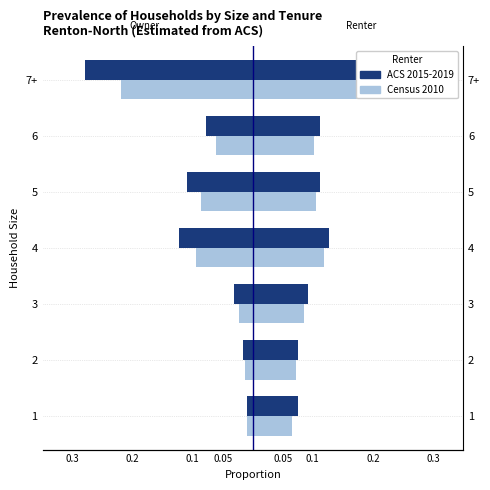

How many groups of bars are there?

7